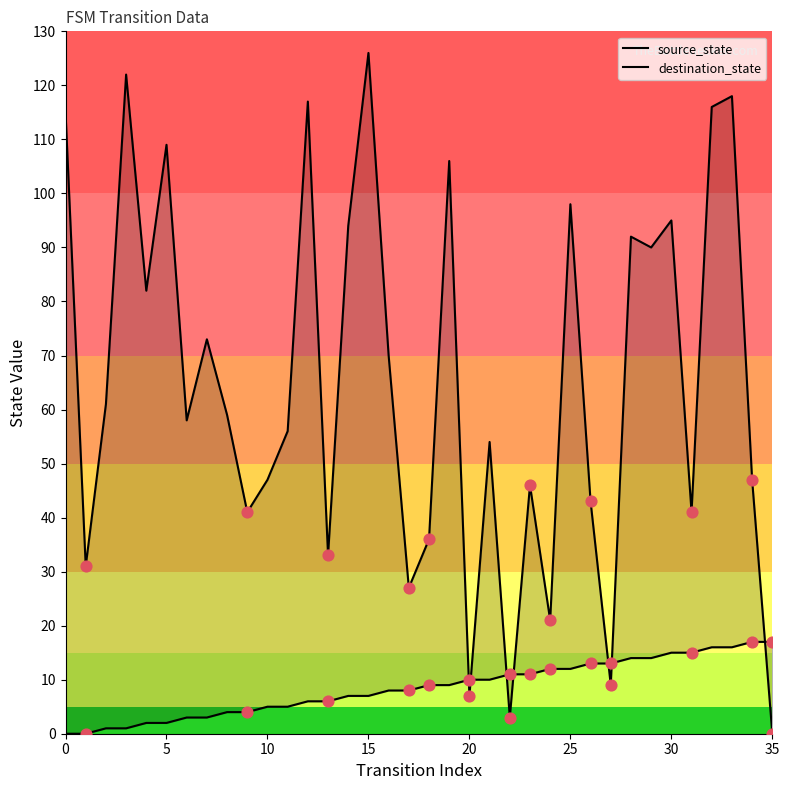

Is the value of source_state at 10 greater than the value of destination_state at 14?

No